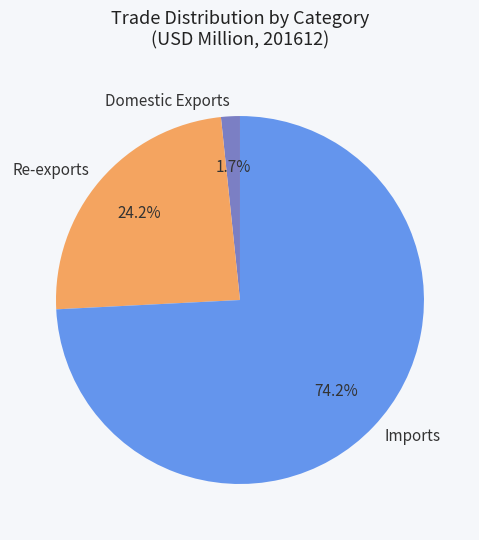

Which slice is the smallest?

Domestic Exports